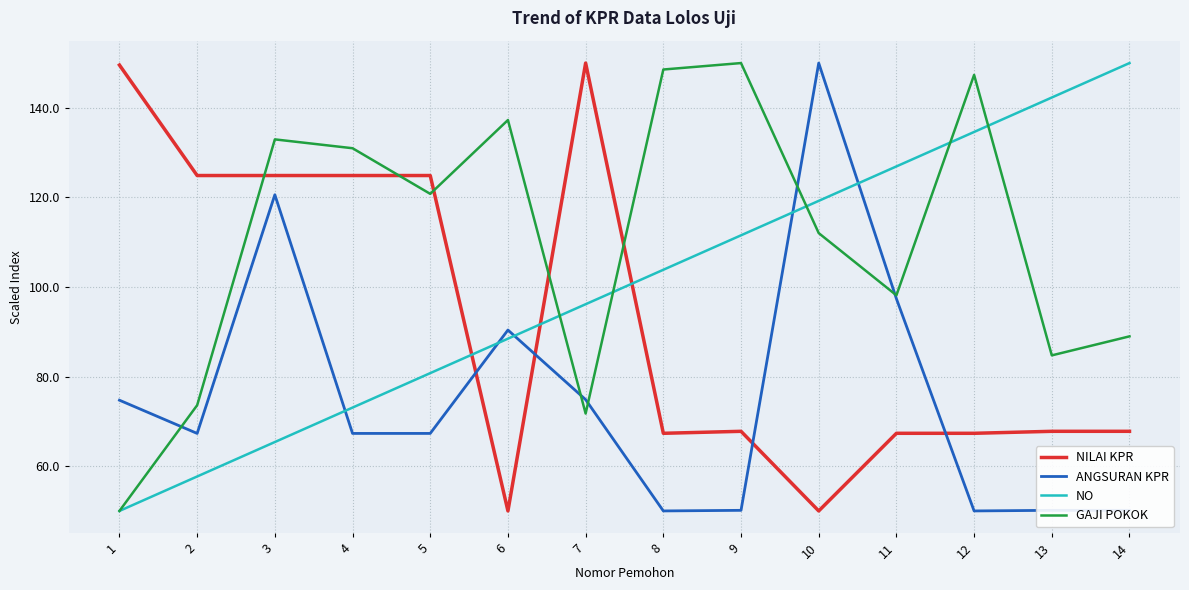

What is the difference between the maximum and minimum values in the ANGSURAN KPR series?

100.0